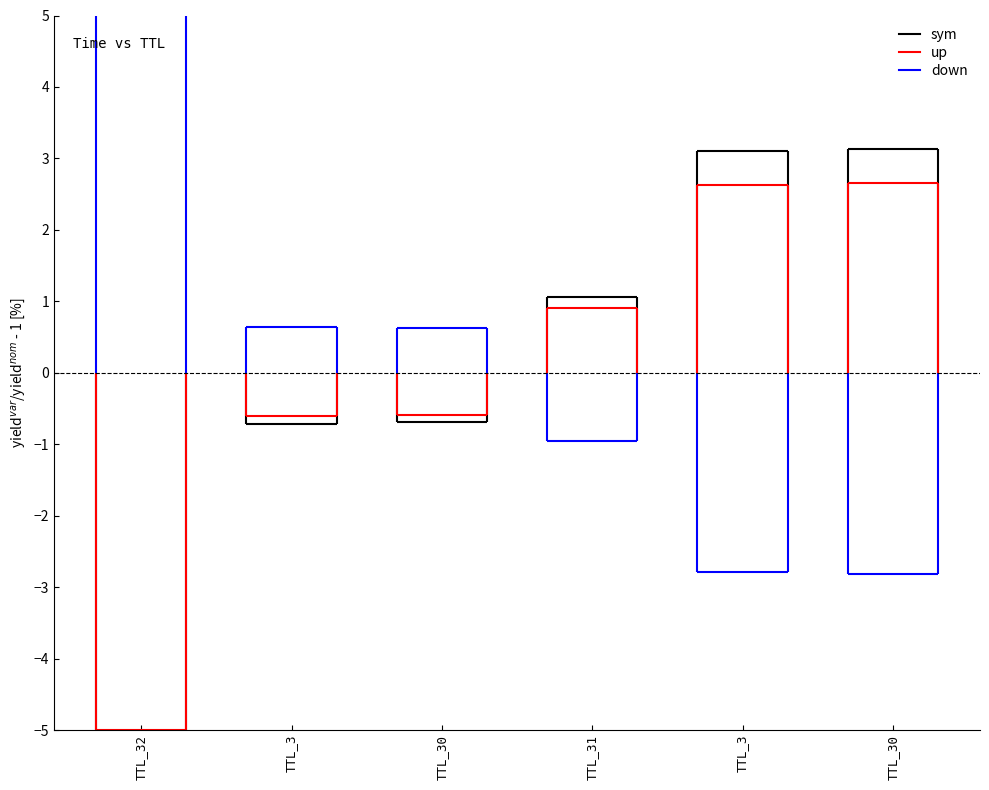

Approximately how many times larger is the value at 32 compared to 3?

0.4